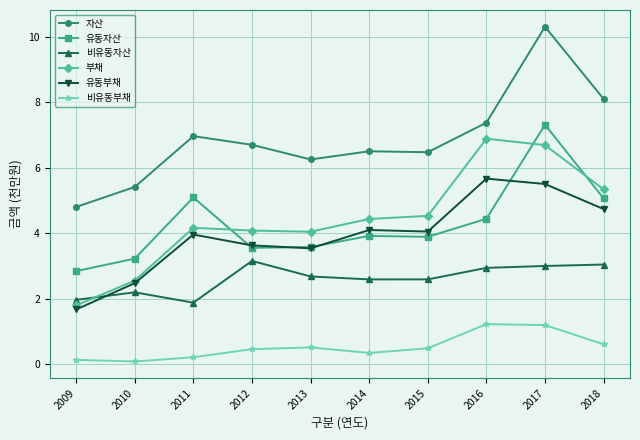

Does the chart display data point markers on the line(s)?

Yes